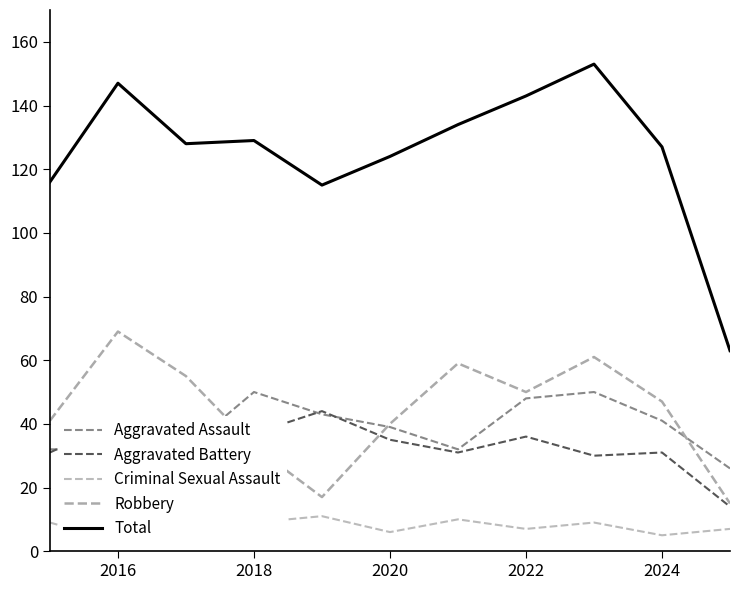

How many times do Aggravated Assault and Aggravated Battery cross each other?

3